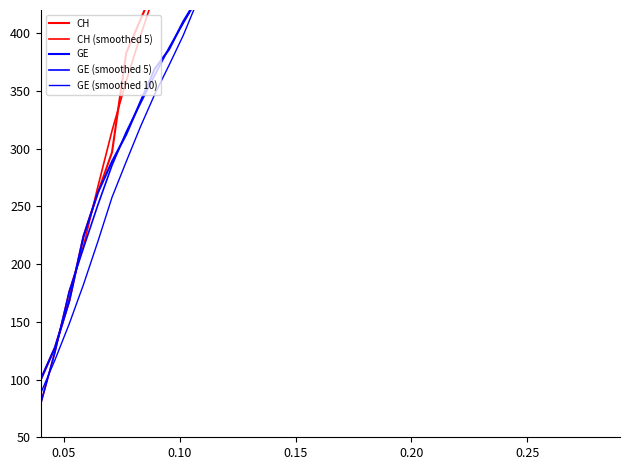

Count the number of data series in this chart.

5